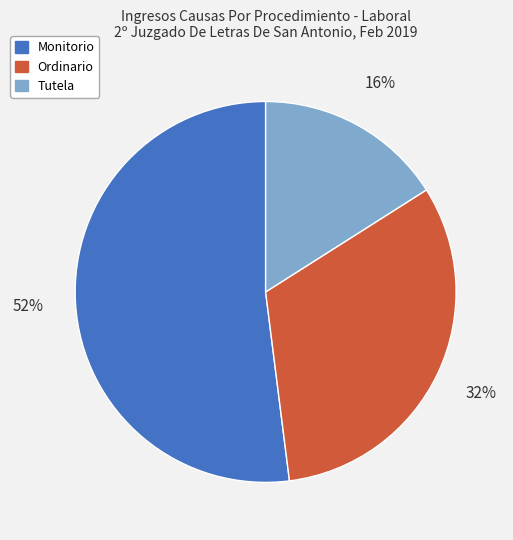

To the nearest percent, what is the difference between the Monitorio and Tutela slice percentages?

36%